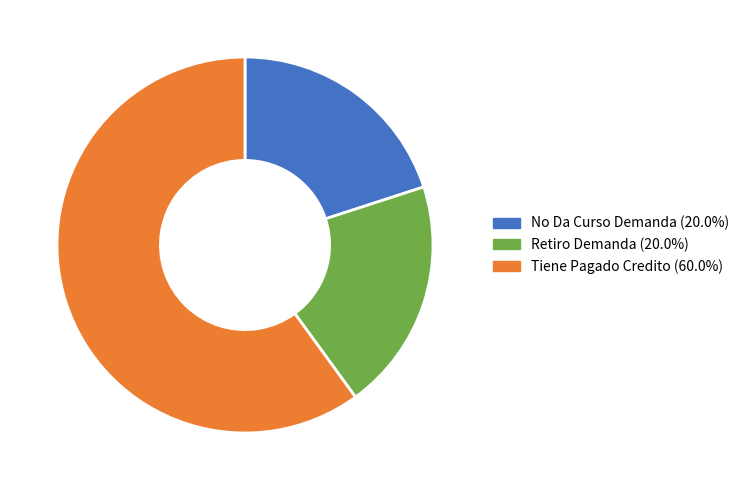

Approximately how many times larger is the value at Retiro Demanda compared to Tiene Pagado Credito?

0.3